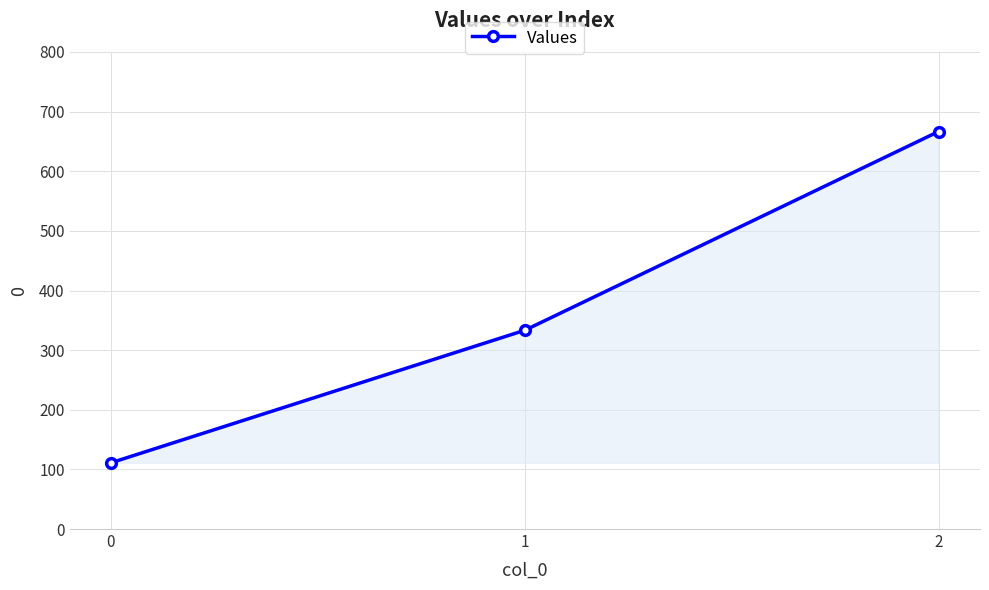

What is the difference between the maximum and minimum values?

555.6